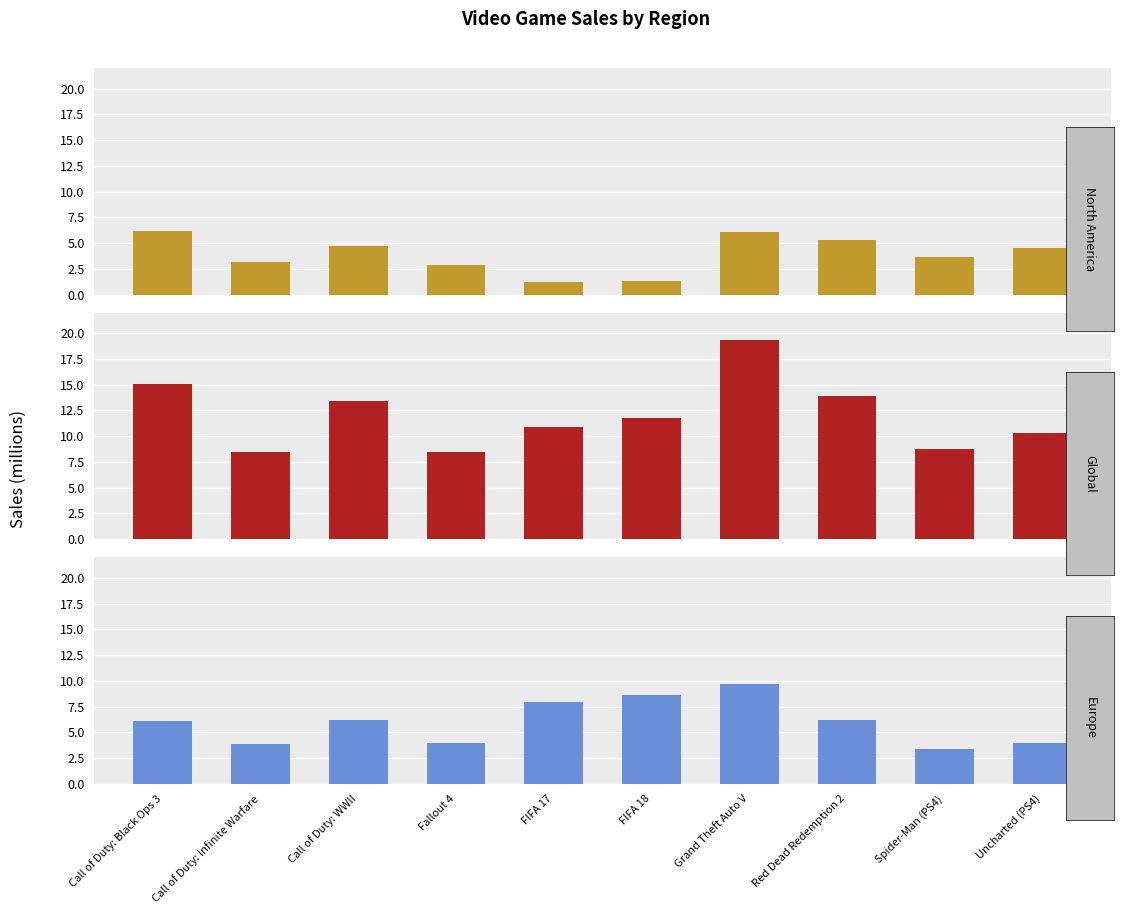

What position from the right is Uncharted (PS4)?

1